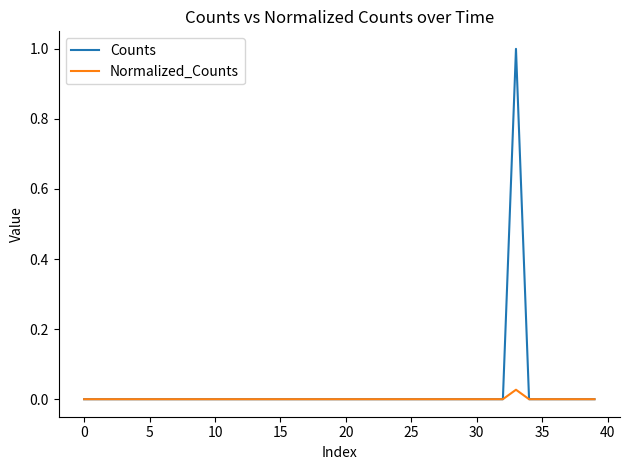

What is the greatest value displayed?

1.0